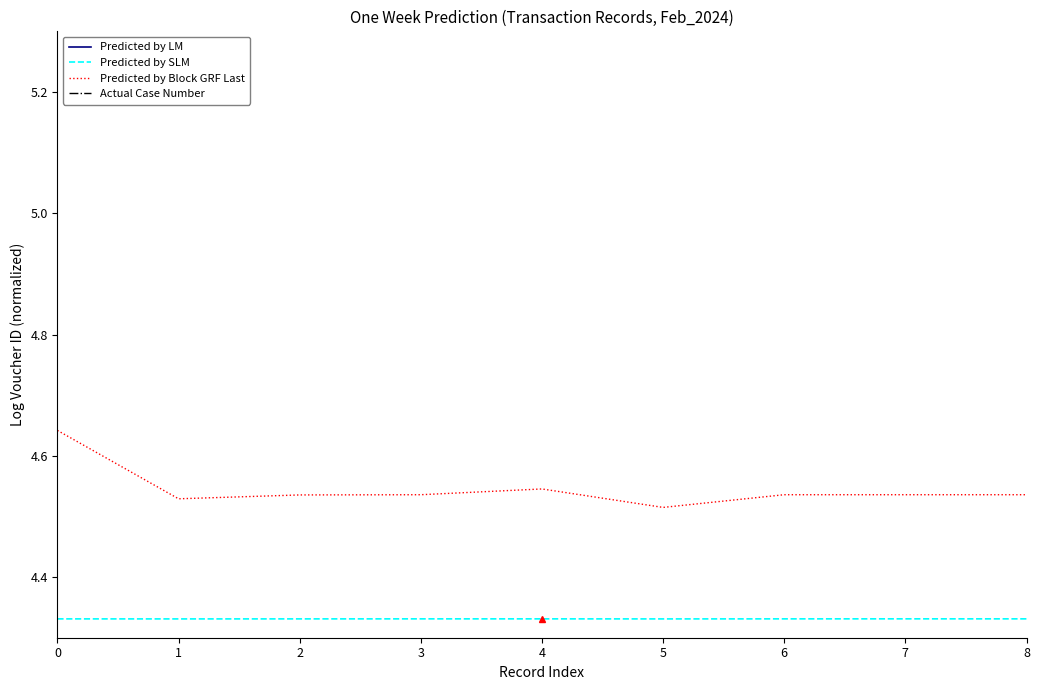

Which series has the widest spread of values?

Predicted by Block GRF Last